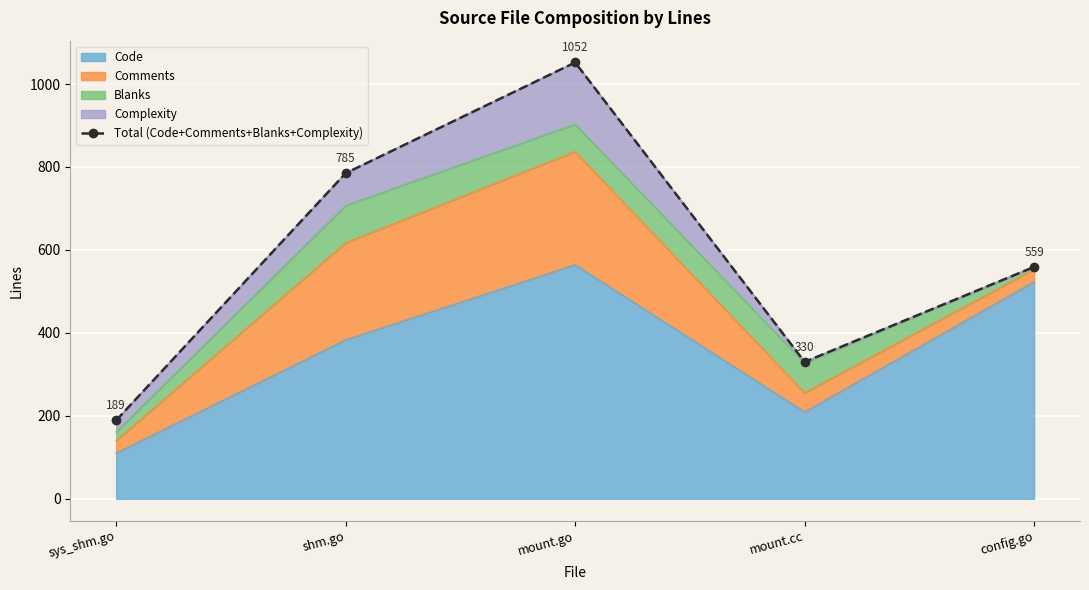

Which label corresponds to the largest value in the chart?

mount.go